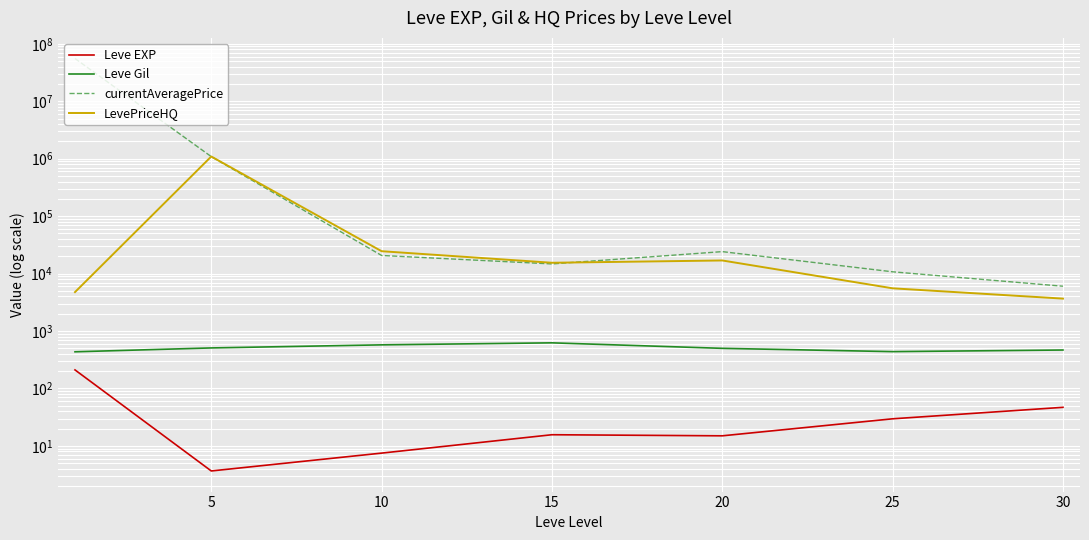

At which label is LevePriceHQ closest to 548279?

10